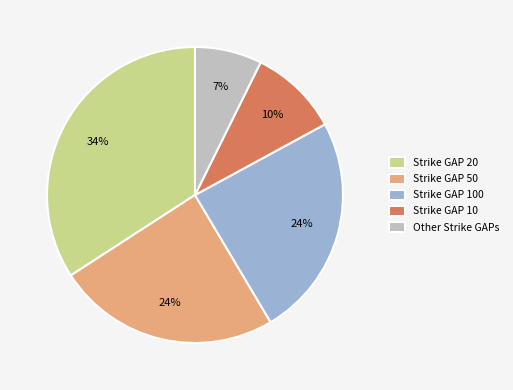

The Strike GAP 10 slice represents 10% of the pie. True or false?

True